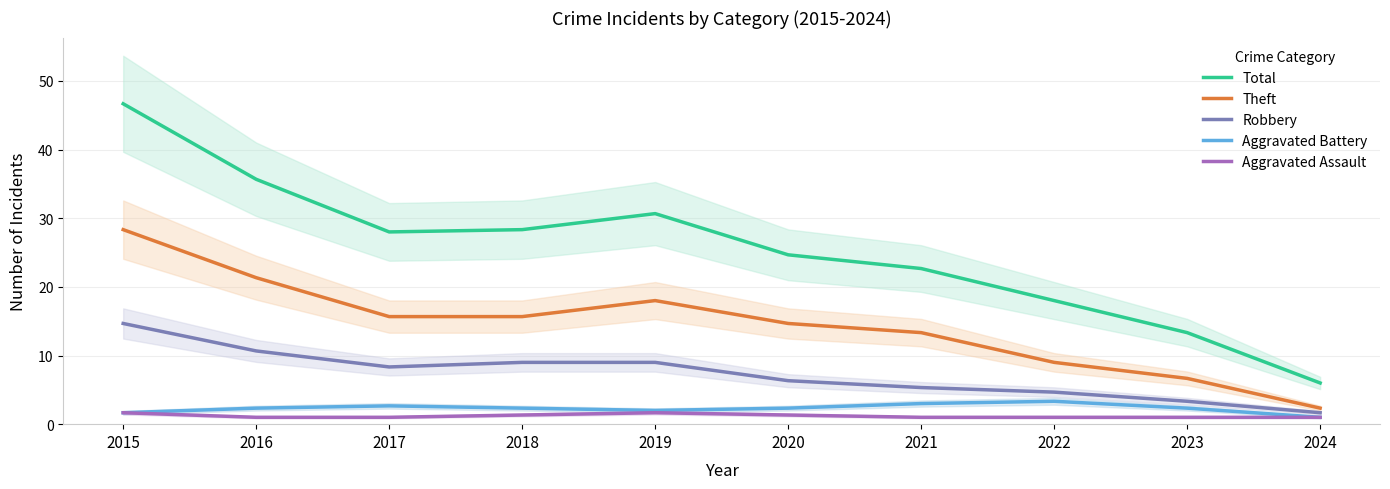

What is the approximate value of Robbery at 2022?

4.7